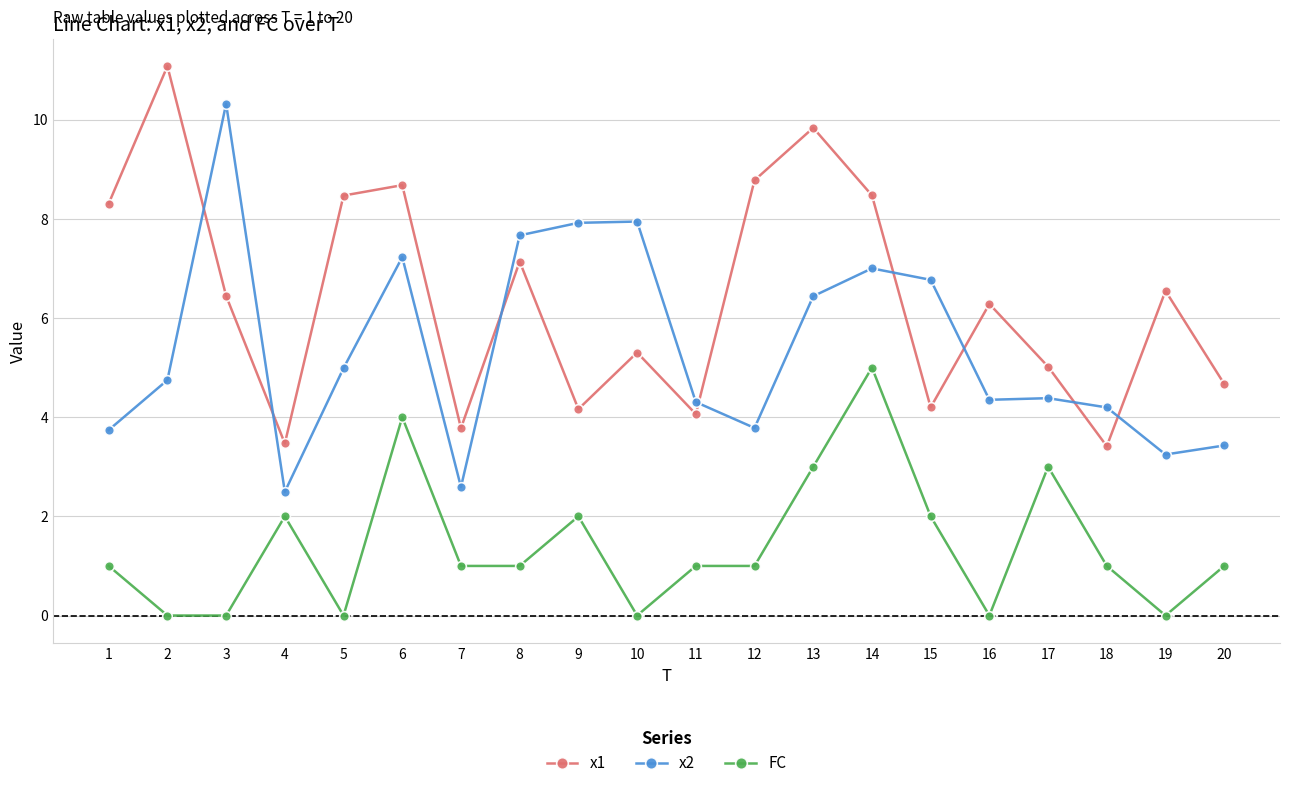

Read the x1 value at 13.

9.8